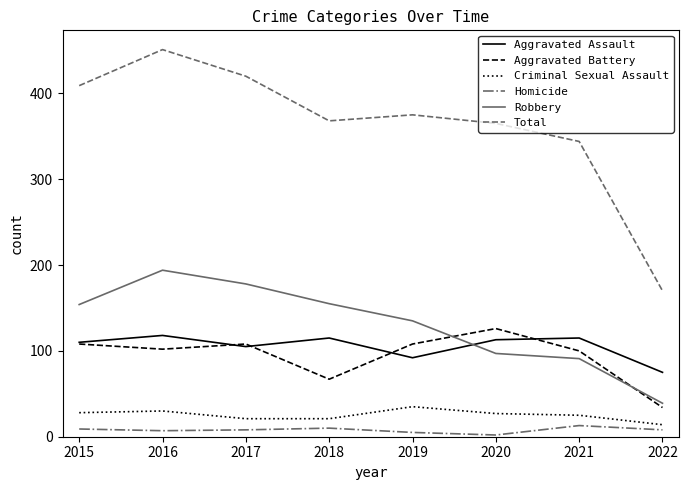

Where is the first local maximum for Aggravated Battery?

2017